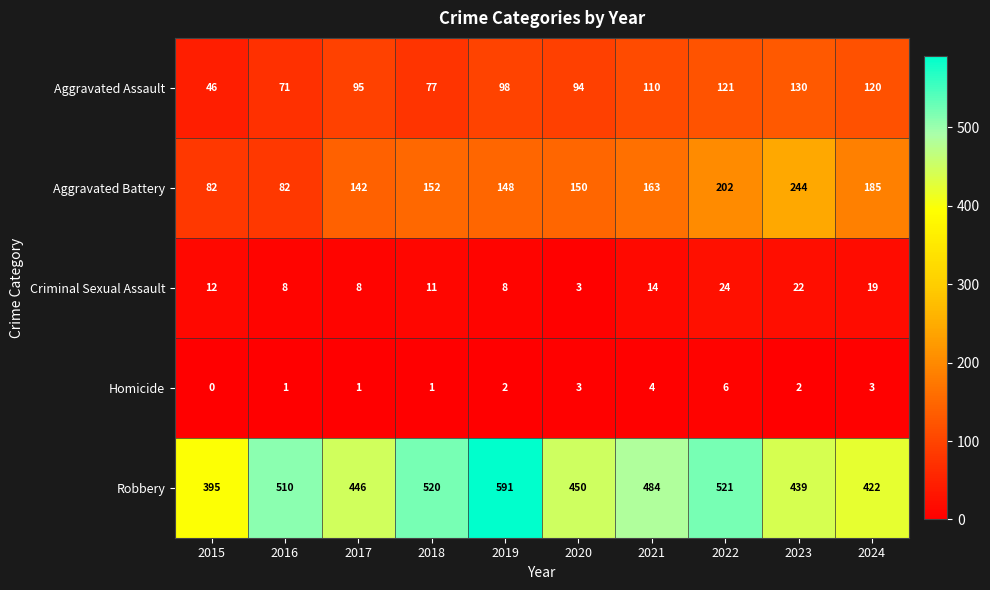

The value of Homicide at 2022 is 6. True or false?

True